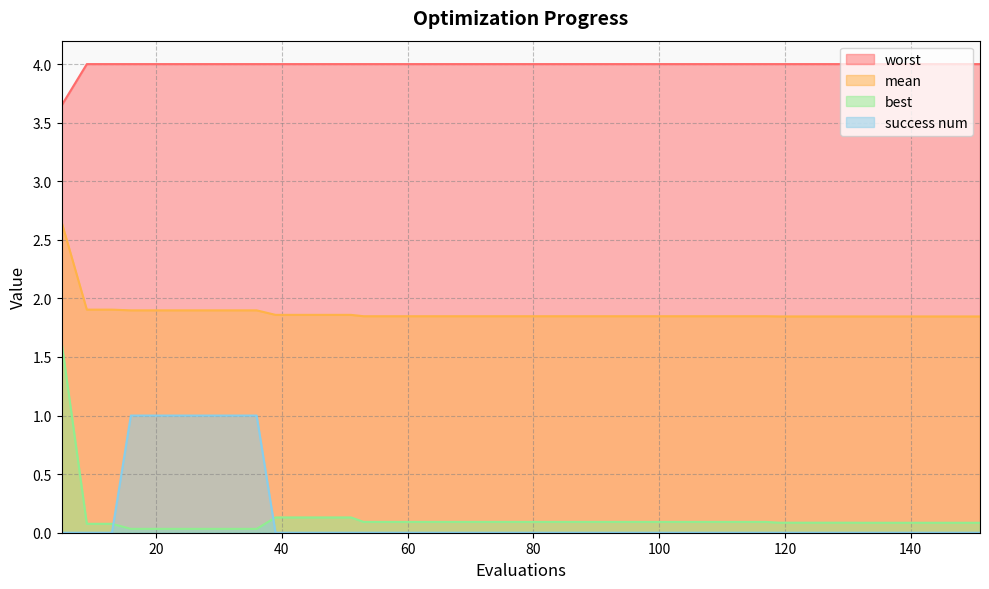

The worst series shows 4.0 at 140. True or false?

True